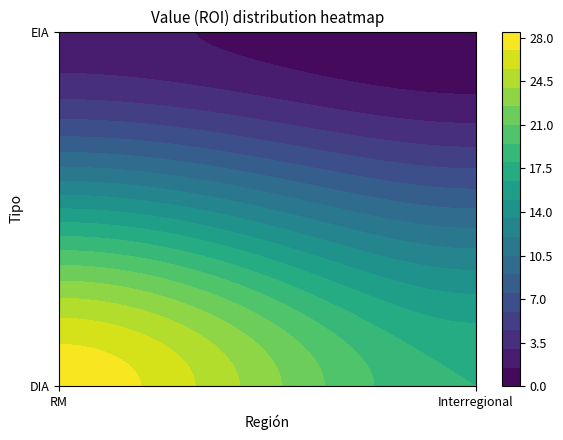

What is the difference between the maximum and minimum values in the EIA series?

2